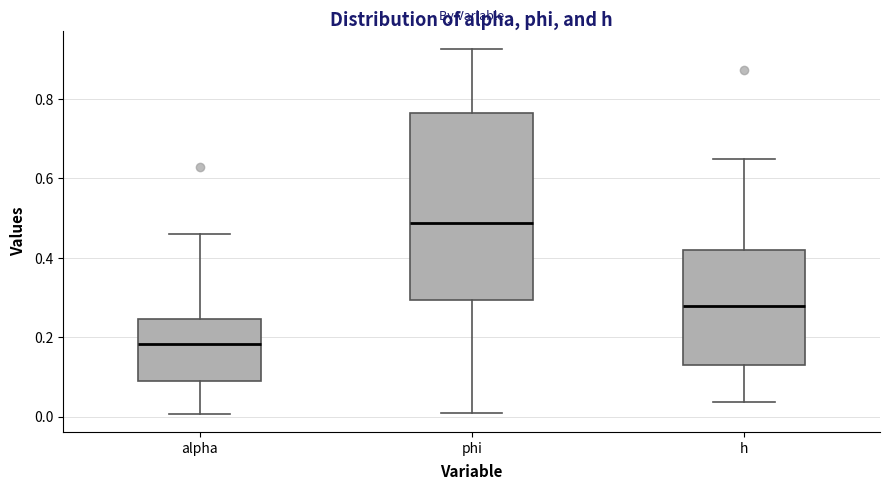

Reading left to right, transcribe this box plot: for each box, give where its median line is, the range the box spans, and where its two whiskers end, as read against the y-axis. The values are not printed on the chart, so give them approximately, as read against the axis.

alpha: median 0.18, box 0.08 to 0.24, whiskers 0.00 to 0.46
phi: median 0.48, box 0.30 to 0.76, whiskers 0.00 to 0.92
h: median 0.28, box 0.14 to 0.42, whiskers 0.04 to 0.64